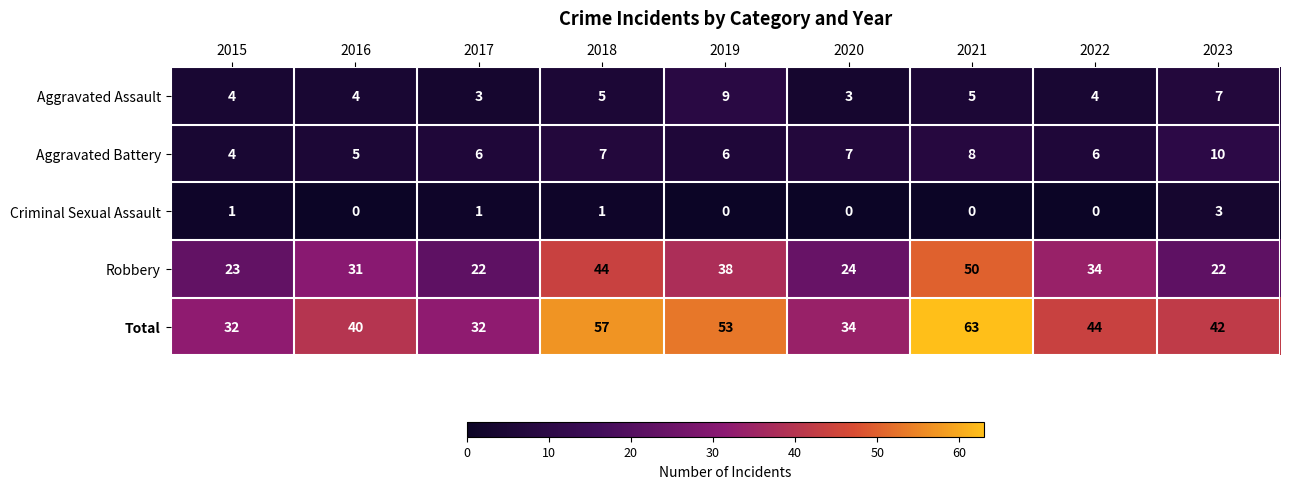

Is it true that Aggravated Assault equals 3 at 2023?

False